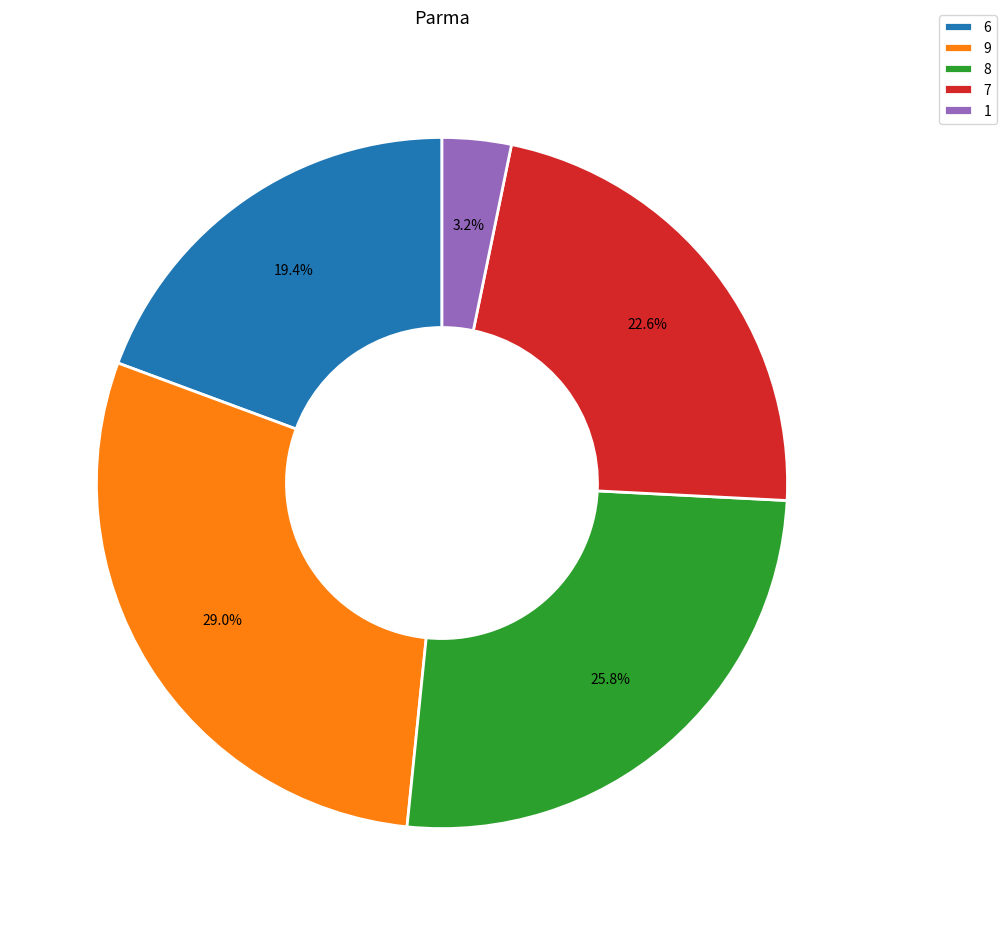

How many slices are in this pie chart?

5